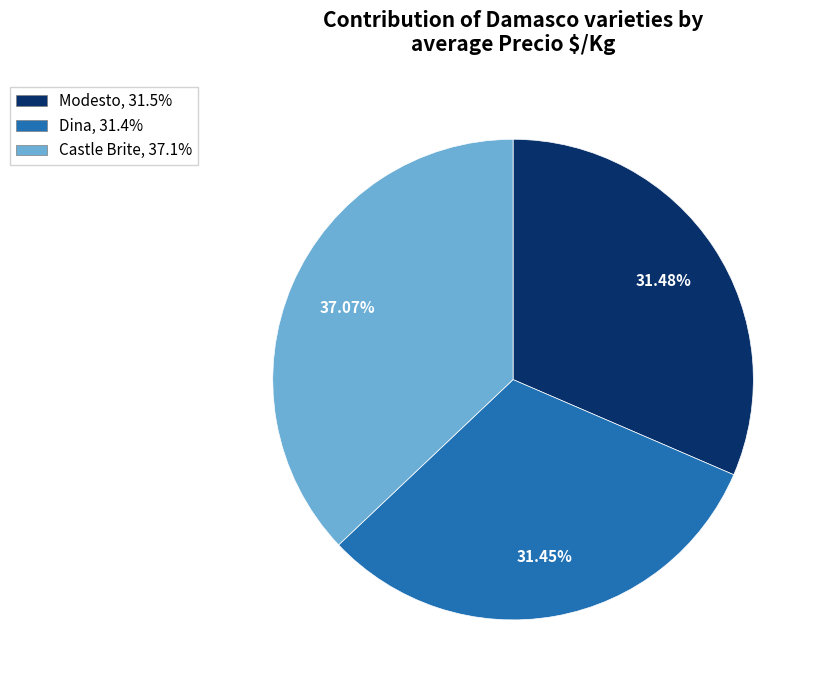

The Modesto slice represents 42% of the pie. True or false?

False